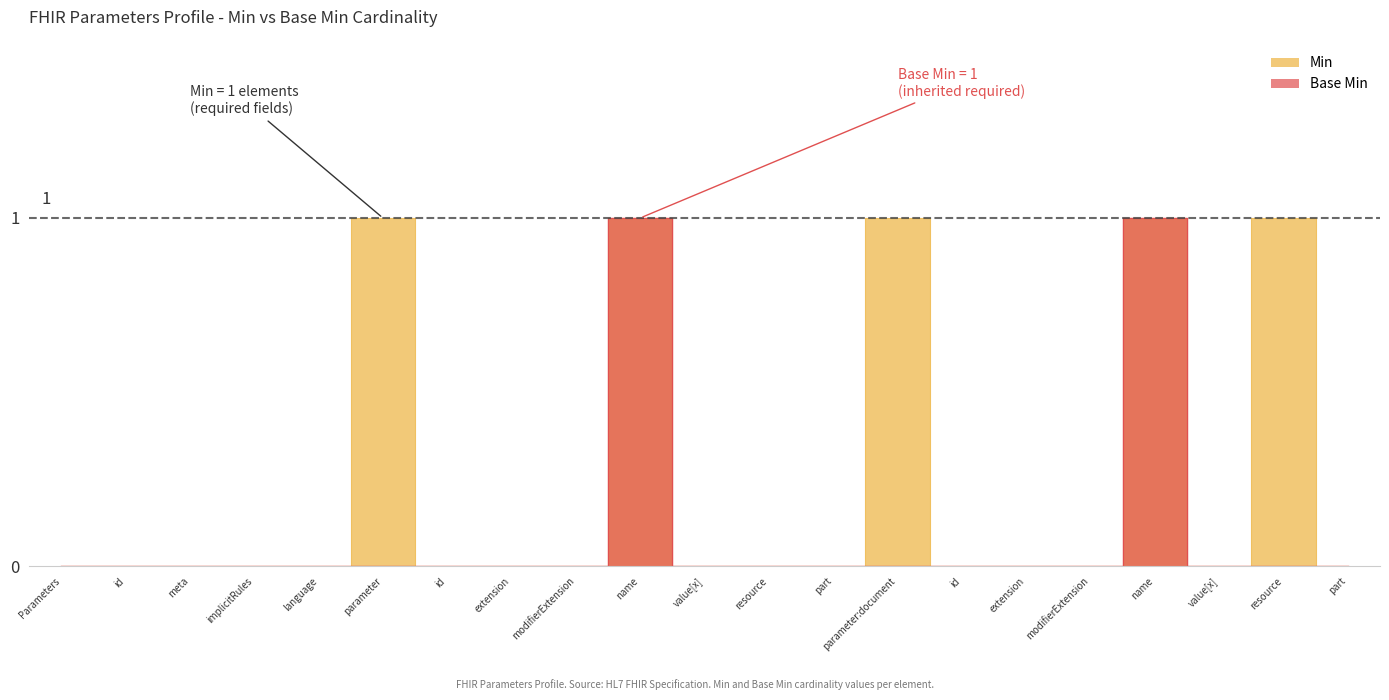

Which has a higher value, modifierExtension or value[x]?

modifierExtension